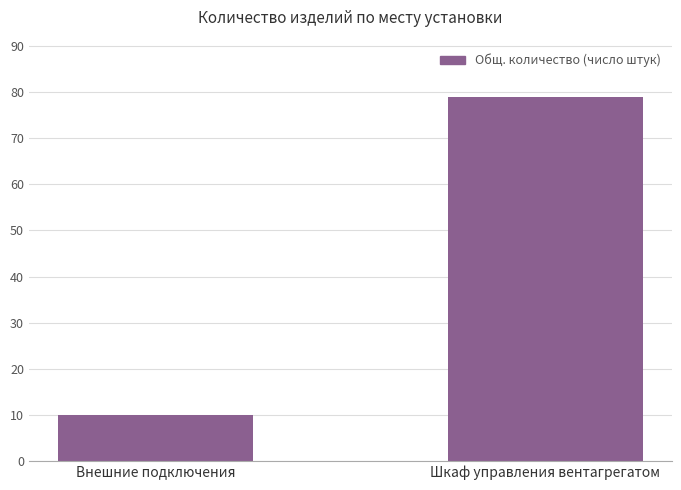

What is the sum of all values?

89